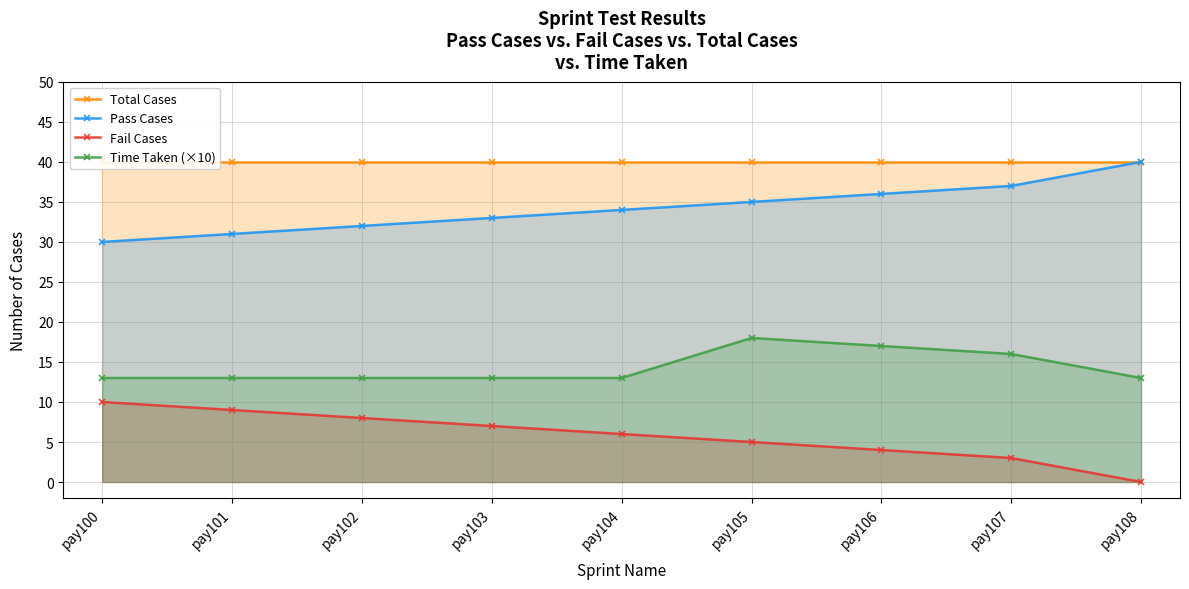

True or false: Pass Cases and Total Cases intersect in this chart.

False